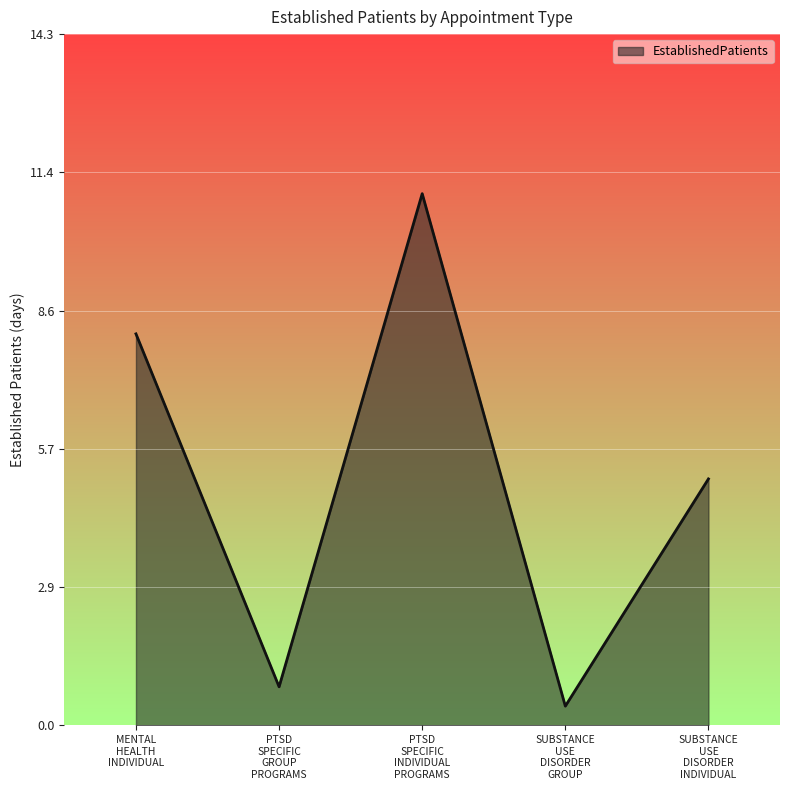

List the labels in order of value, smallest first.

SUBSTANCE
USE
DISORDER
GROUP, PTSD
SPECIFIC
GROUP
PROGRAMS, SUBSTANCE
USE
DISORDER
INDIVIDUAL, MENTAL
HEALTH
INDIVIDUAL, PTSD
SPECIFIC
INDIVIDUAL
PROGRAMS